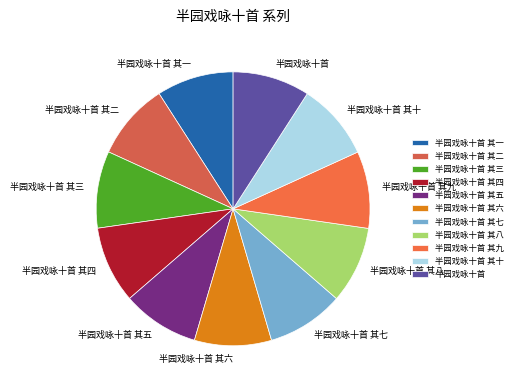

True or false: 半园戏咏十首 其二 accounts for 1% of the total.

False